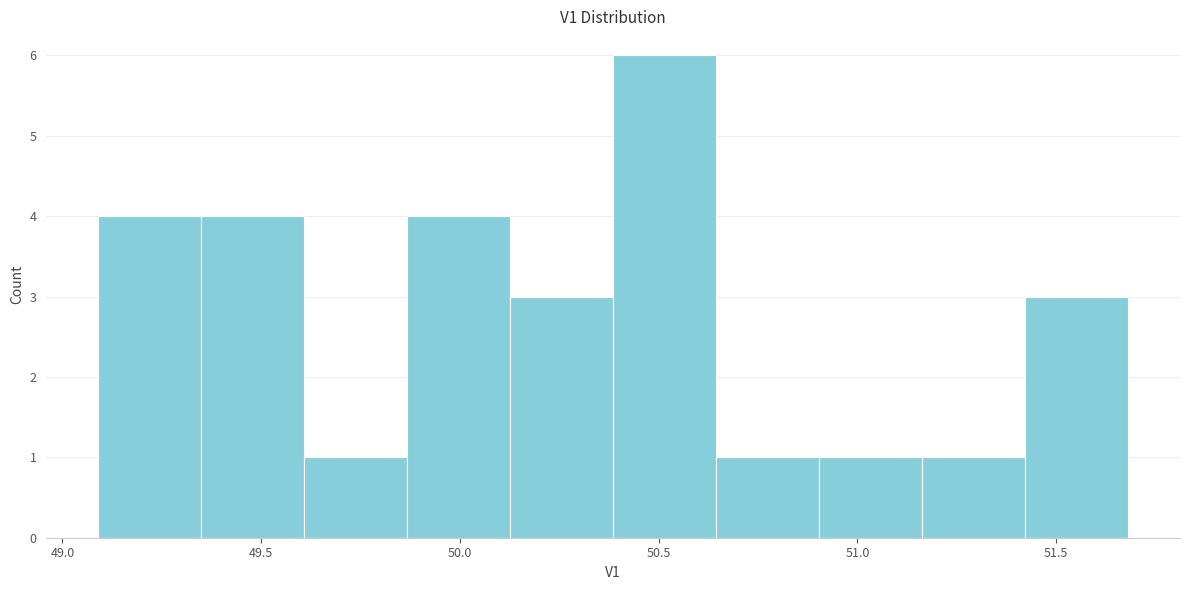

Reading left to right, list every bar in this chart as the range it spans on the x-axis followed by its height. Neither the bar edges nor the heights are printed on the chart, so give them approximately, as read against the axes.

49.10 to 49.35: 4
49.35 to 49.60: 4
49.60 to 49.85: 1
49.85 to 50.15: 4
50.15 to 50.40: 3
50.40 to 50.65: 6
50.65 to 50.90: 1
50.90 to 51.15: 1
51.15 to 51.40: 1
51.40 to 51.70: 3